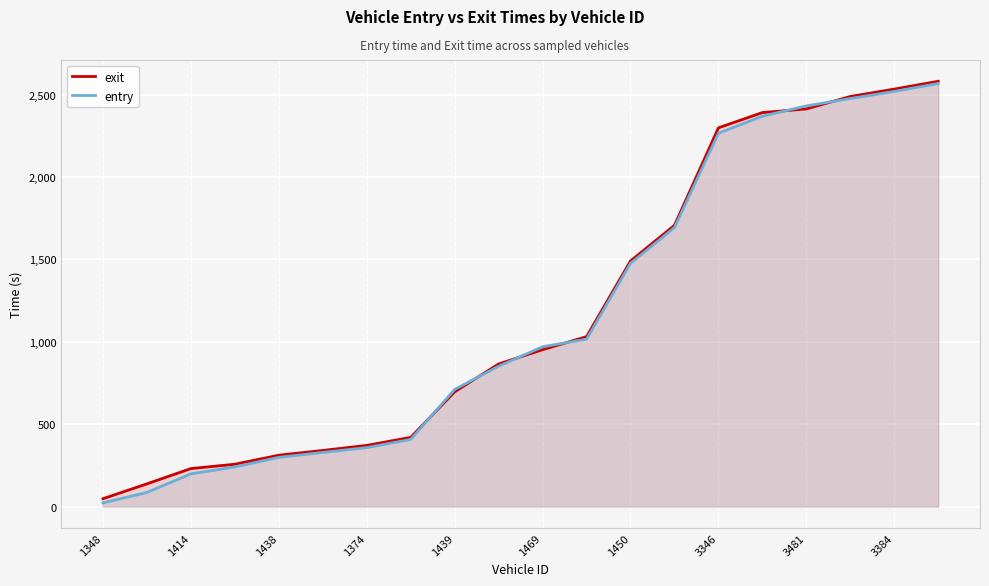

What is the value of the entry point at the 18th from the left?

2476.0